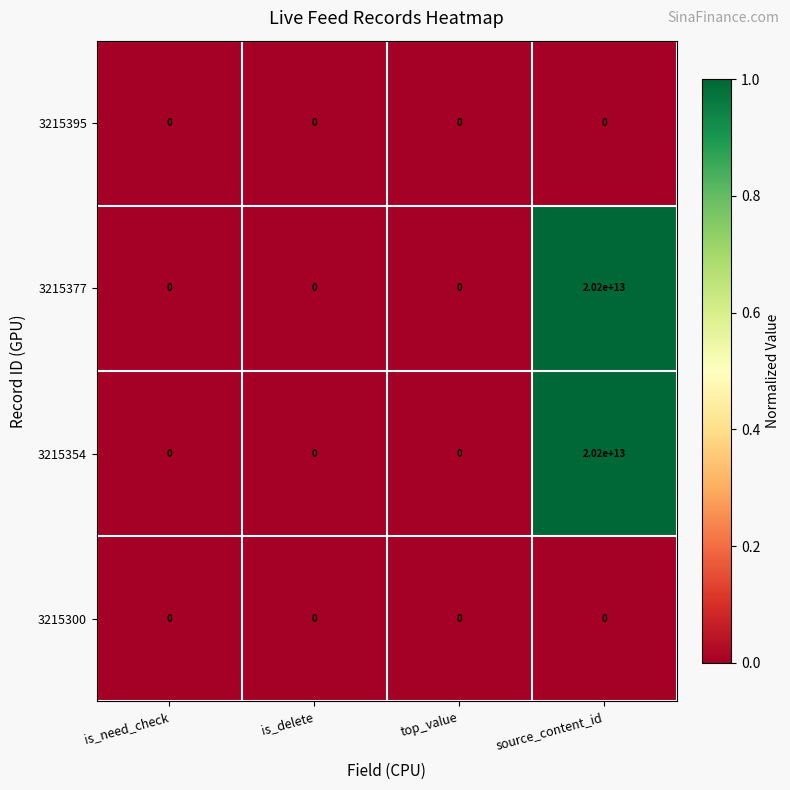

At which label is 3215354 closest to 10100000000000?

is_need_check